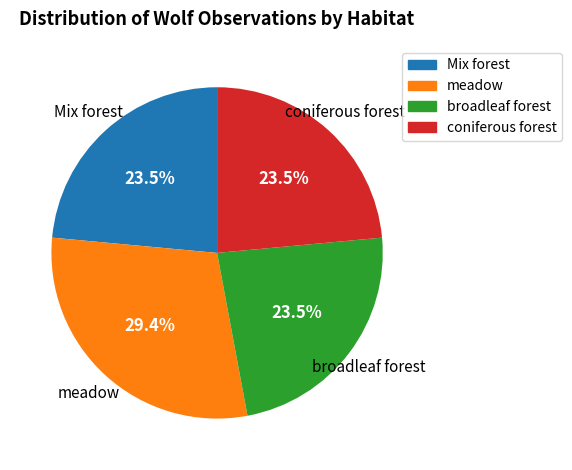

What portion of the pie excludes Mix forest?

76.5%